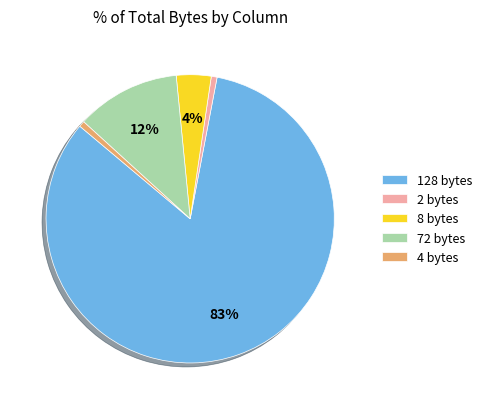

How many slices are in this pie chart?

5